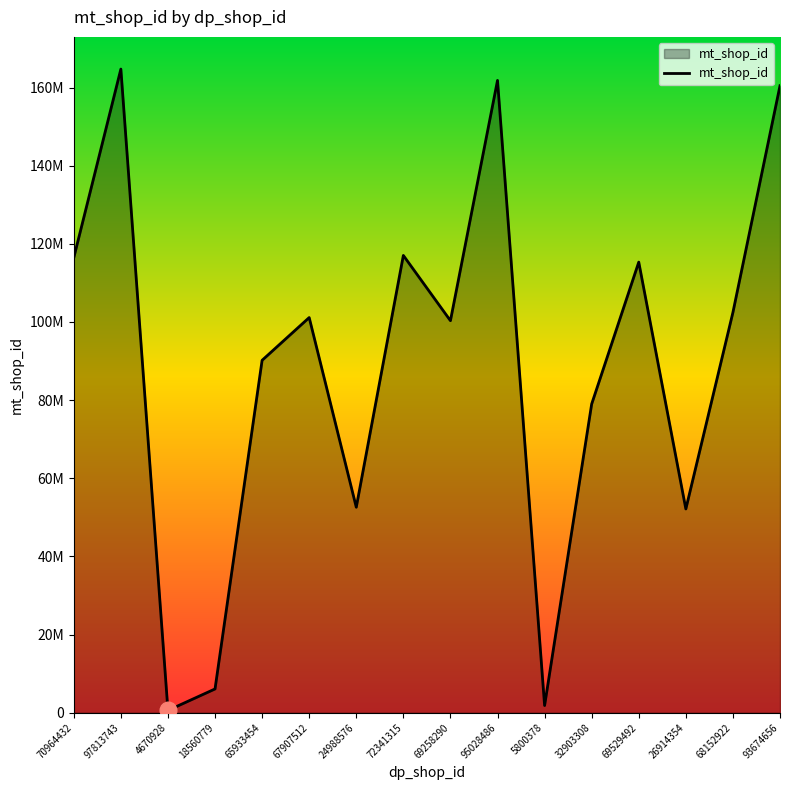

The value at 18560779 is 2880684. True or false?

False